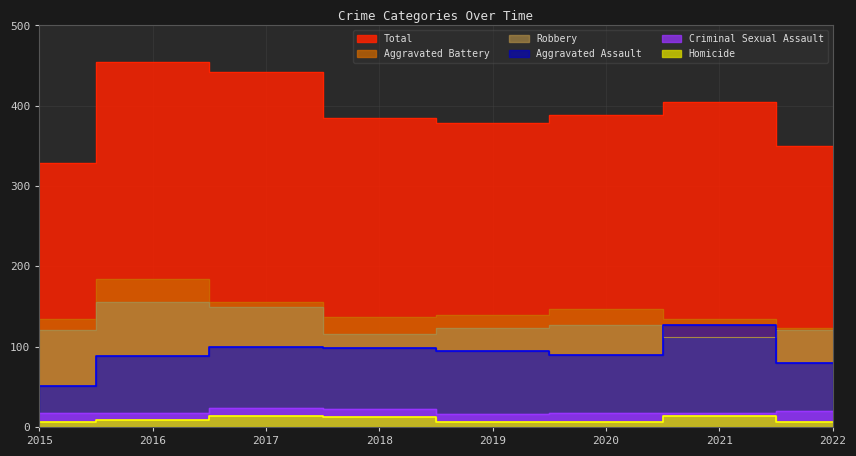

Does the chart have visible grid lines?

Yes